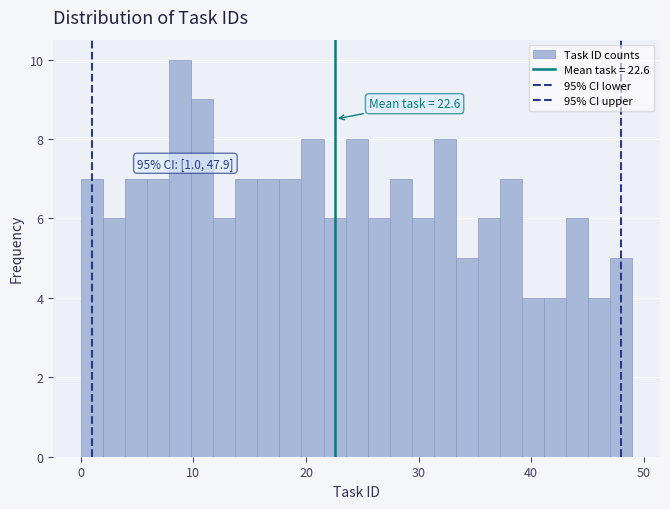

Read against the x-axis, roughly where is the centre of the tallest bar?

9